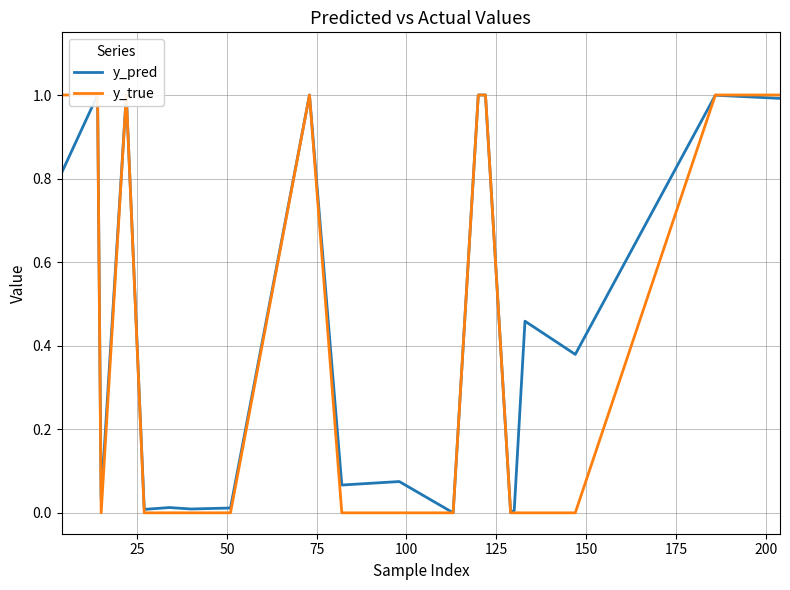

What is the value of the y_true point at the 19th from the left?

1.0